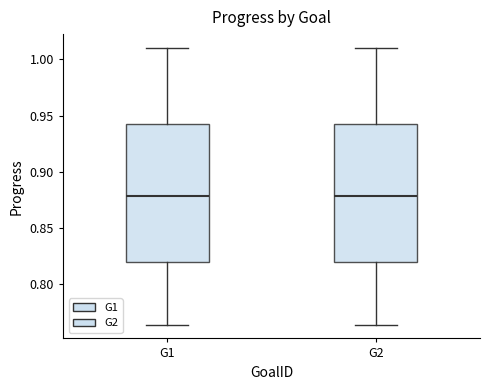

Reading left to right, read every box against the y-axis: the position of its median line, the range the box covers, and the ends of its whiskers. The values are not printed on the chart, so give them approximately, as read against the axis.

G1: median 0.880, box 0.820 to 0.940, whiskers 0.765 to 1.010
G2: median 0.880, box 0.820 to 0.940, whiskers 0.765 to 1.010